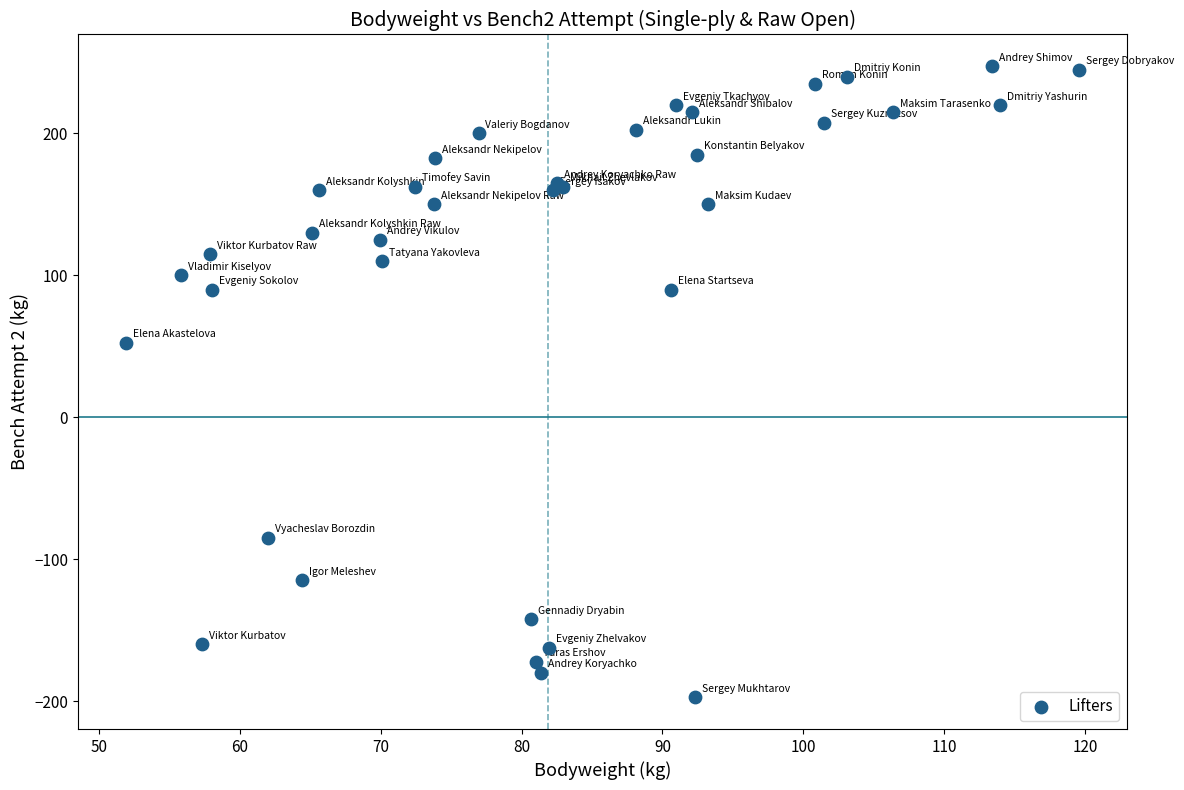

What Y value in the scatter plot is closest to 25?

52.5